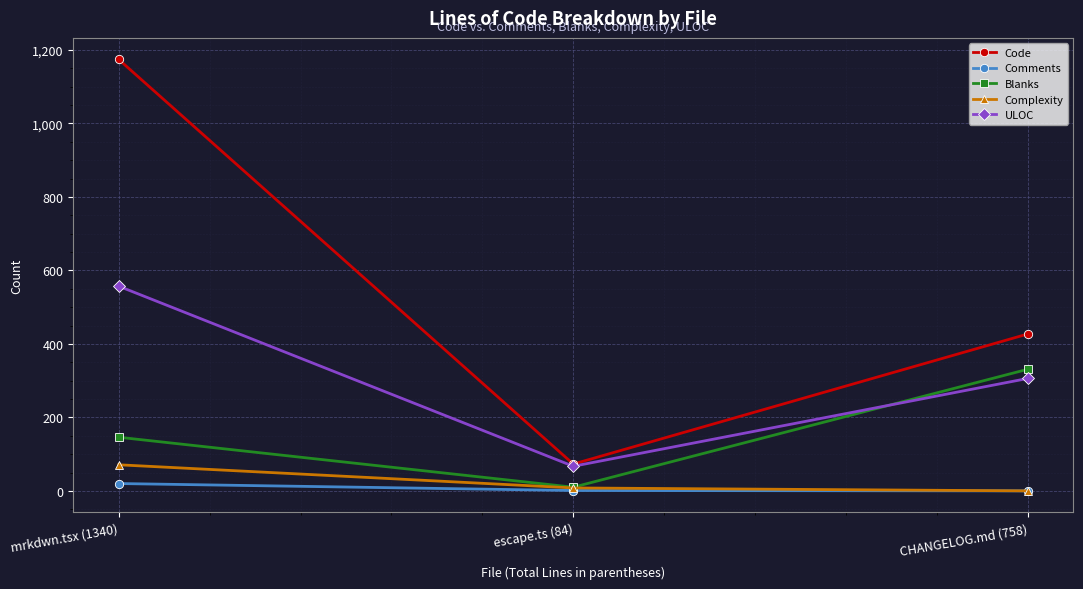

What is the spread (max minus min) of values at escape.ts (84)?

72